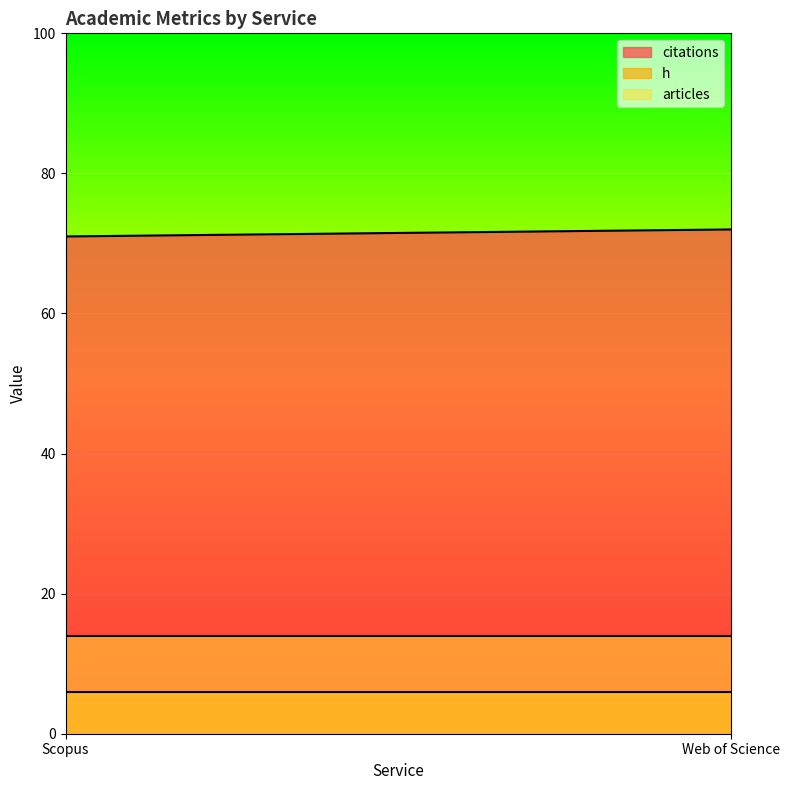

The value of h at Web of Science is 6. True or false?

True